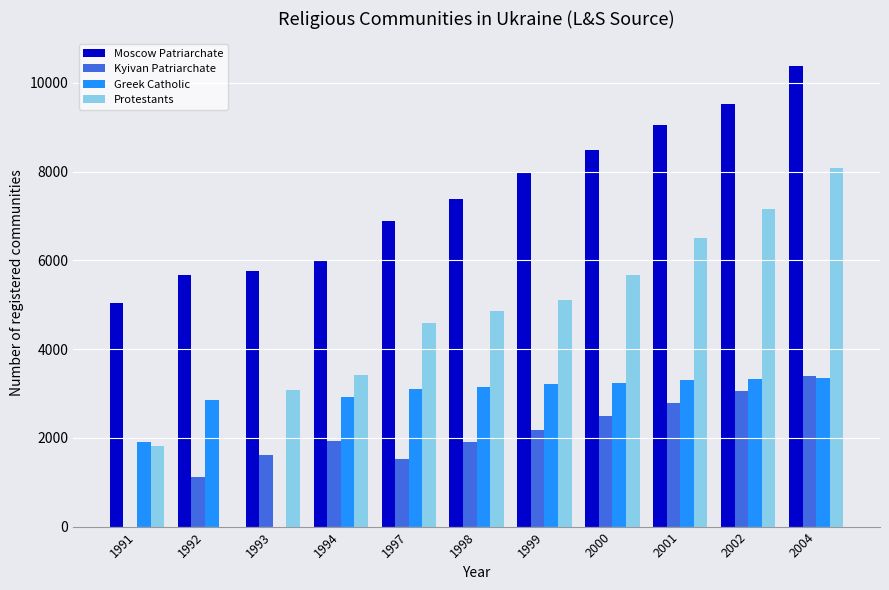

What is the maximum value for Greek Catholic?

3340